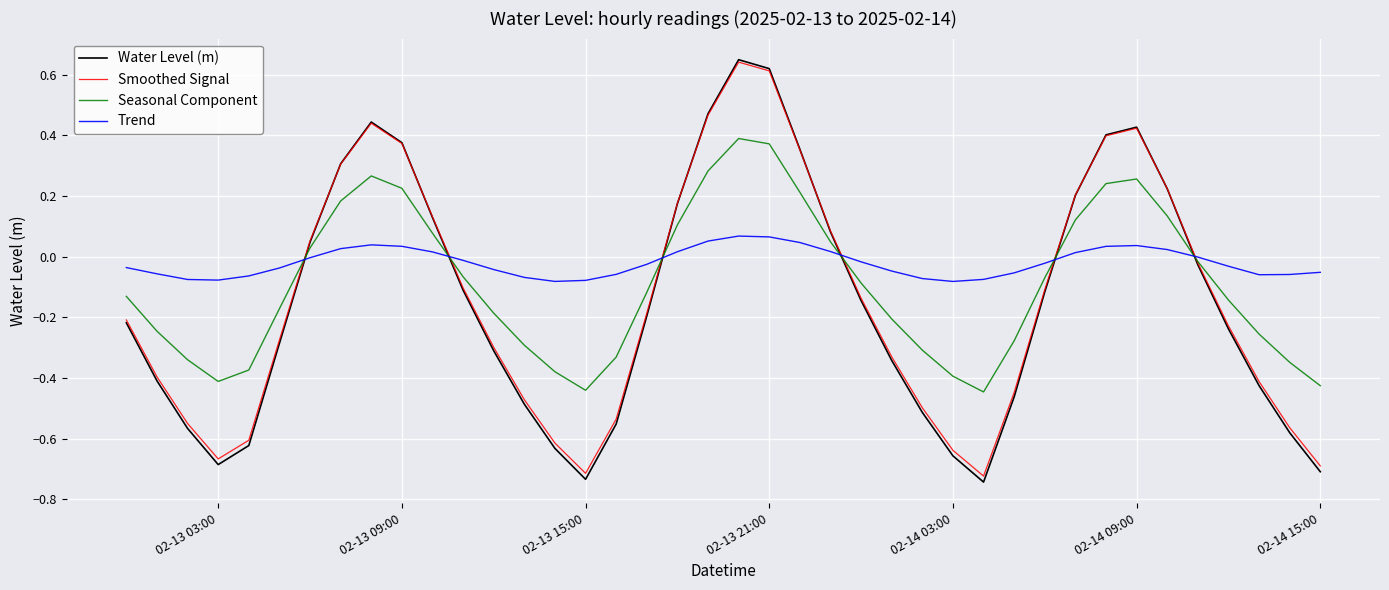

After their last crossing, which series has the higher values: Smoothed Signal or Trend?

Trend